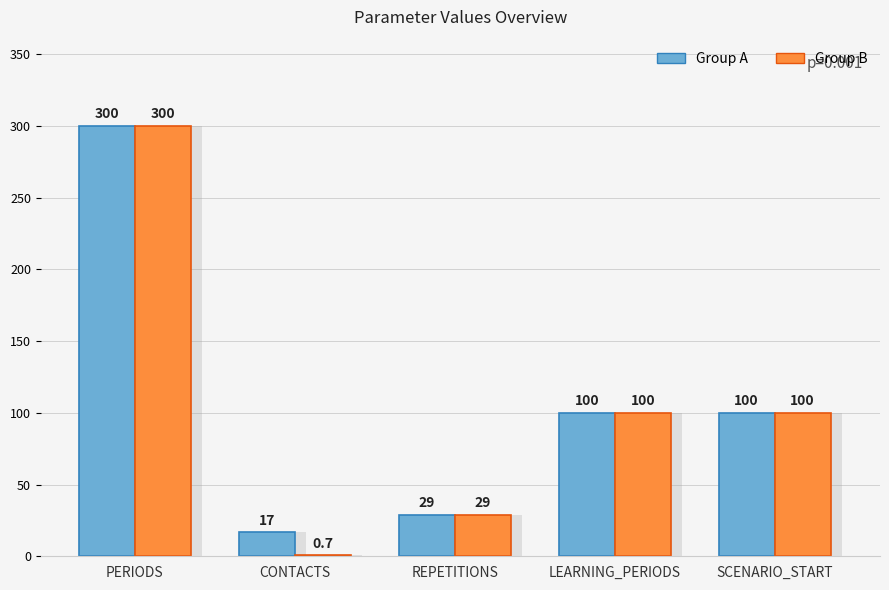

Where is Group B nearest to the value 150?

LEARNING_PERIODS